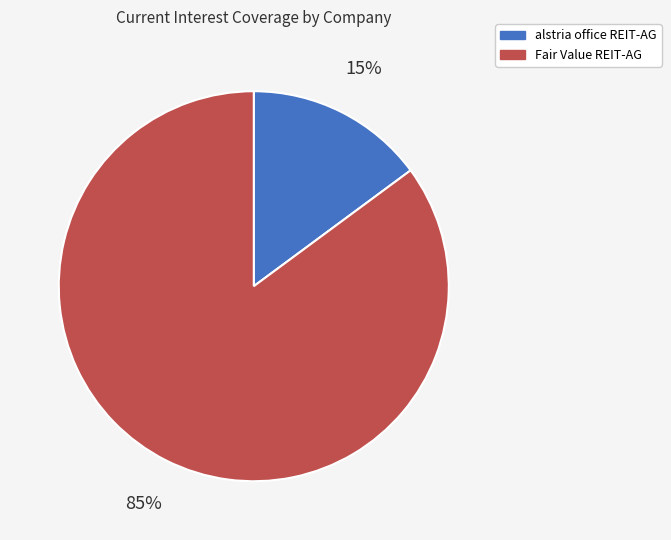

To the nearest percent, what is the average slice percentage?

50%